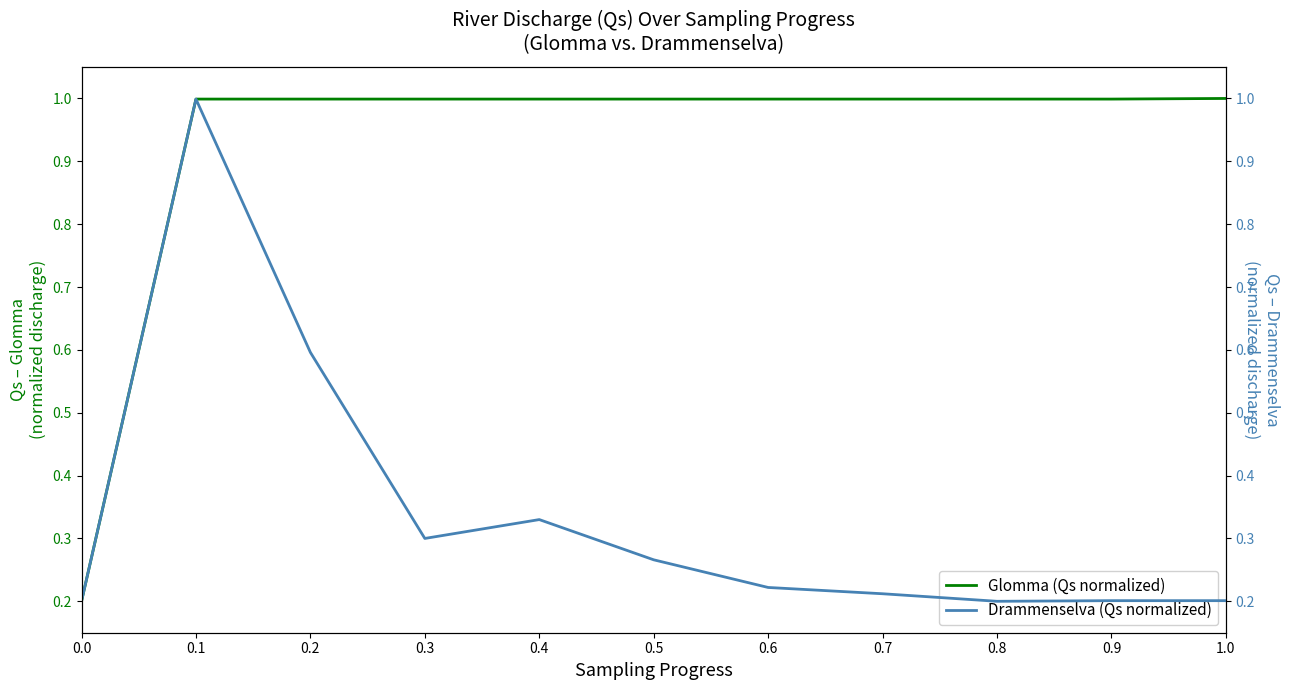

Does the chart display data point markers on the line(s)?

No